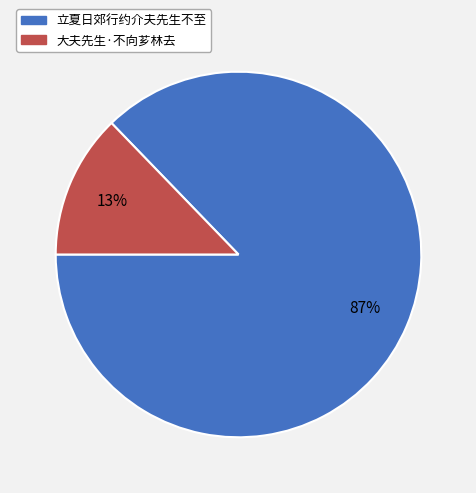

True or false: 立夏日郊行约介夫先生不至 accounts for 82% of the total.

False